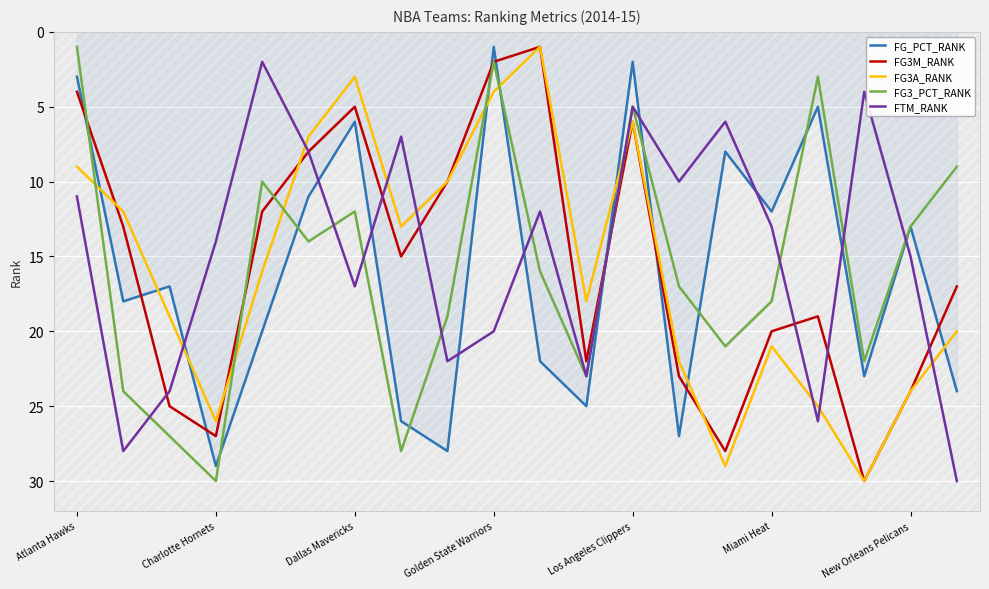

At which label does FG_PCT_RANK reach its peak?

Charlotte Hornets